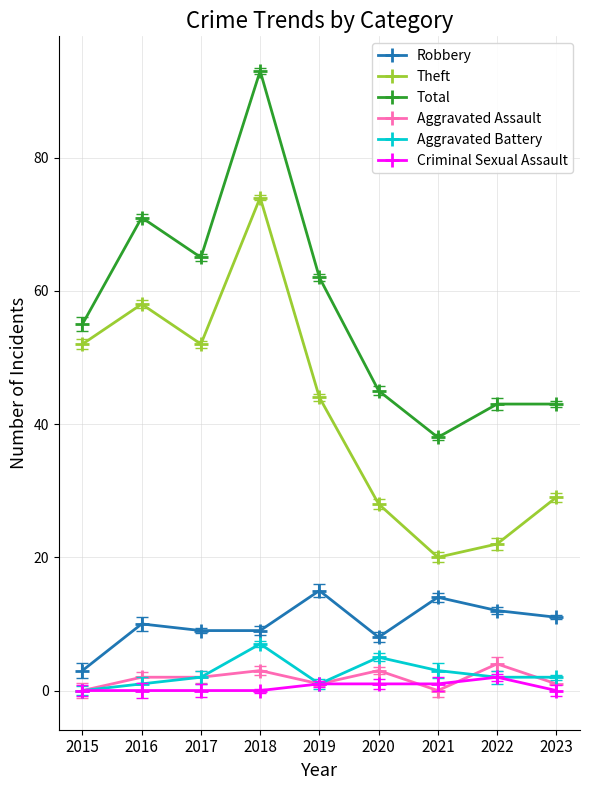

What is the total value across all series at 2020?

90